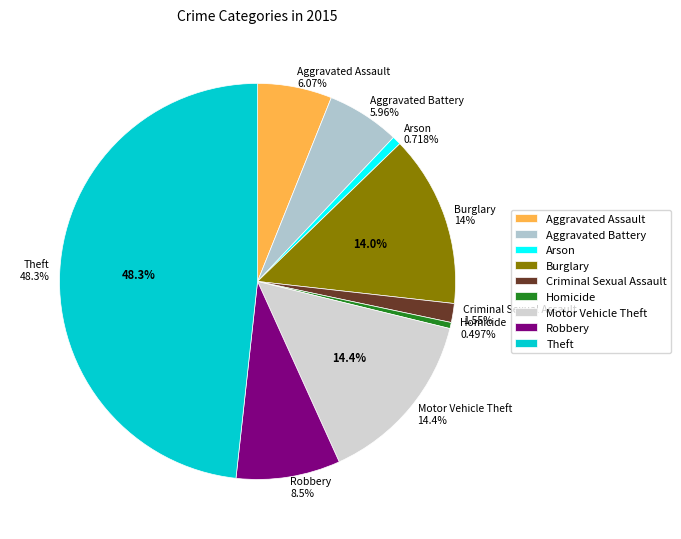

How much of the chart is everything except Robbery?

91.5%